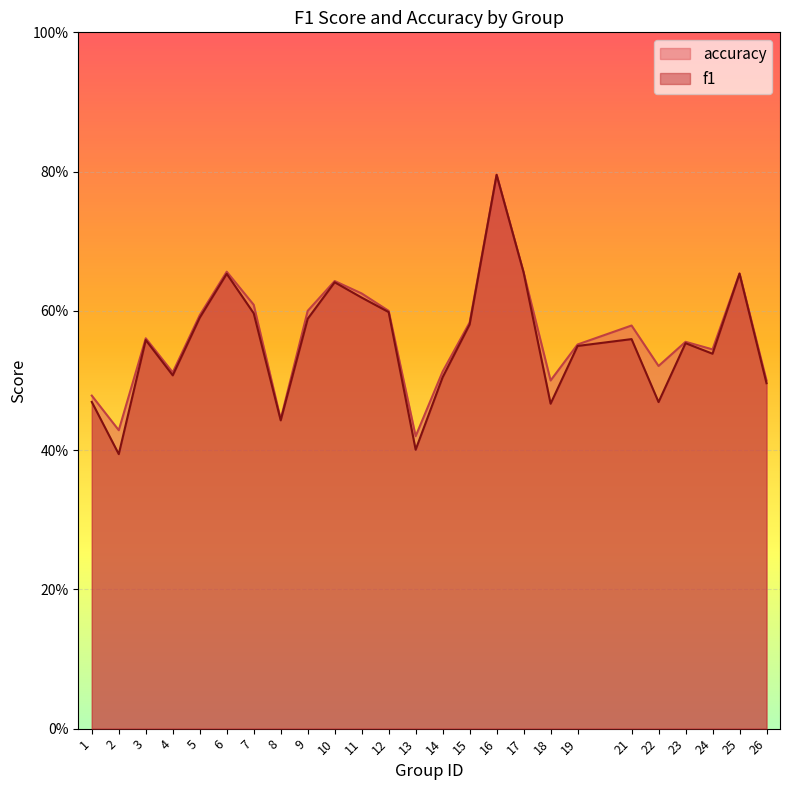

What is the total value across all series at 17?

1.3